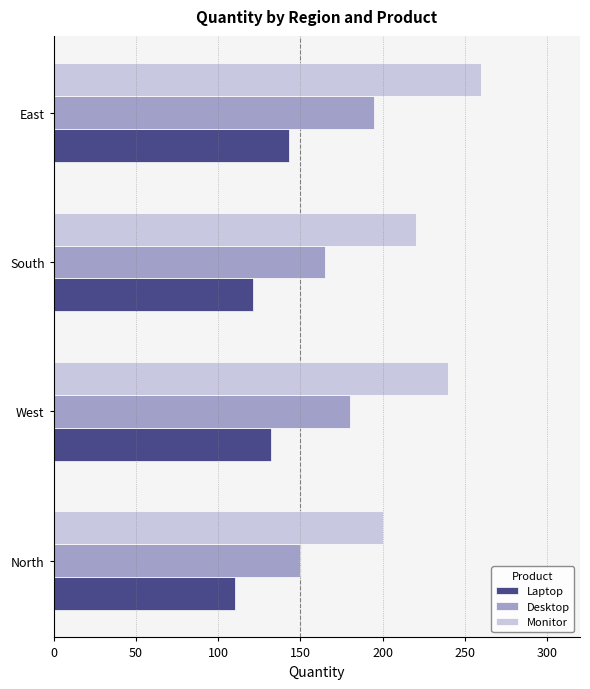

What is the total value across all series at South?

506